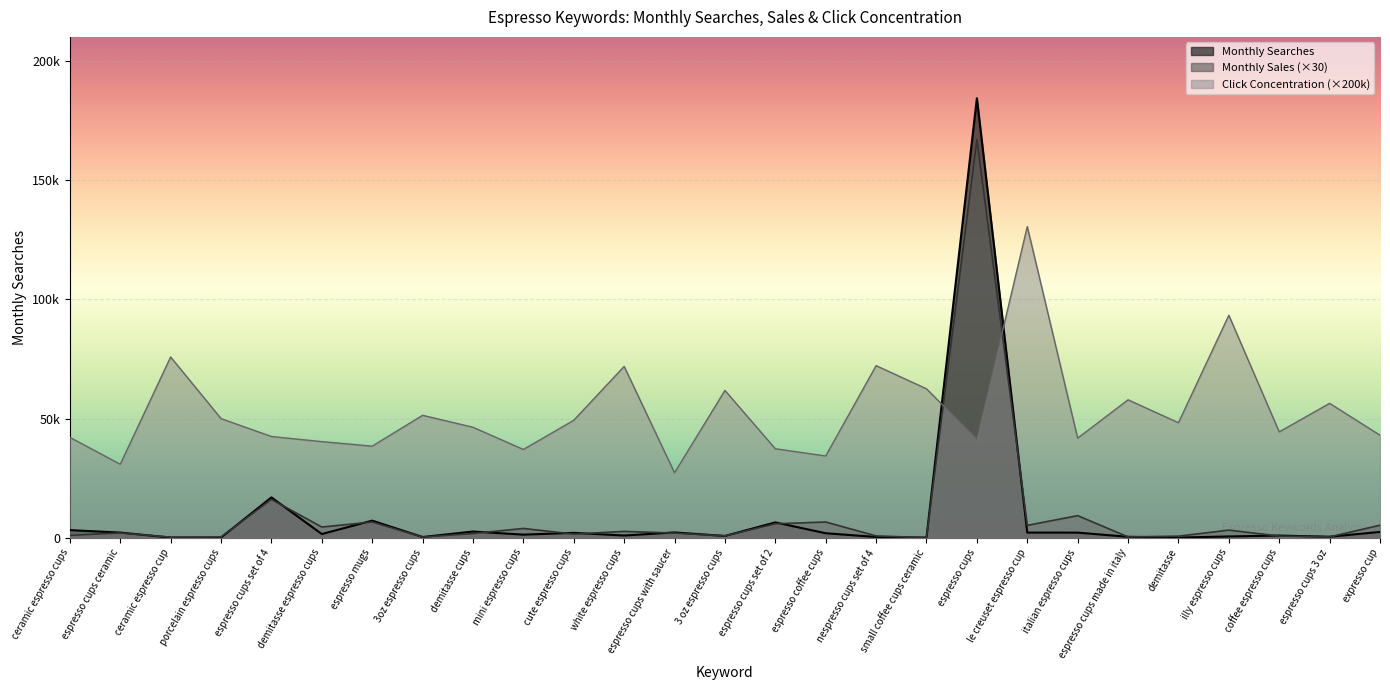

Reading left to right, extract all data points from this chart.

Monthly Searches: ceramic espresso cups=3260.0	espresso cups ceramic=2236.0	ceramic espresso cup=140.0	porcelain espresso cups=140.0	espresso cups set of 4=16978.0	demitasse espresso cups=1621.0	espresso mugs=7237.0	3oz espresso cups=372.0	demitasse cups=2665.0	mini espresso cups=1363.0	cute espresso cups=2121.0	white espresso cups=989.0	espresso cups with saucer=2298.0	3 oz espresso cups=809.0	espresso cups set of 2=6504.0	espresso coffee cups=1946.0	nespresso cups set of 4=392.0	small coffee cups ceramic=140.0	espresso cups=184293.0	le creuset espresso cup=2226.0	italian espresso cups=2206.0	espresso cups made in italy=467.0	demitasse=140.0	illy espresso cups=609.0	coffee espresso cups=984.0	espresso cups 3 oz=491.0	expresso cup=2497.0
Monthly Sales: ceramic espresso cups=1050.0	espresso cups ceramic=2100.0	ceramic espresso cup=300.0	porcelain espresso cups=390.0	espresso cups set of 4=16140.0	demitasse espresso cups=4560.0	espresso mugs=6660.0	3oz espresso cups=330.0	demitasse cups=1830.0	mini espresso cups=3960.0	cute espresso cups=1590.0	white espresso cups=2730.0	espresso cups with saucer=2010.0	3 oz espresso cups=840.0	espresso cups set of 2=5910.0	espresso coffee cups=6660.0	nespresso cups set of 4=840.0	small coffee cups ceramic=90.0	espresso cups=166950.0	le creuset espresso cup=5250.0	italian espresso cups=9330.0	espresso cups made in italy=420.0	demitasse=720.0	illy espresso cups=3270.0	coffee espresso cups=780.0	espresso cups 3 oz=420.0	expresso cup=5310.0
Click Concentration: ceramic espresso cups=42160.0	espresso cups ceramic=30860.0	ceramic espresso cup=75840.0	porcelain espresso cups=50000.0	espresso cups set of 4=42500.0	demitasse espresso cups=40360.0	espresso mugs=38460.0	3oz espresso cups=51380.0	demitasse cups=46380.0	mini espresso cups=37060.0	cute espresso cups=49300.0	white espresso cups=71880.0	espresso cups with saucer=27300.0	3 oz espresso cups=61820.0	espresso cups set of 2=37360.0	espresso coffee cups=34340.0	nespresso cups set of 4=72200.0	small coffee cups ceramic=62500.0	espresso cups=41280.0	le creuset espresso cup=130480.0	italian espresso cups=41800.0	espresso cups made in italy=57880.0	demitasse=48280.0	illy espresso cups=93320.0	coffee espresso cups=44440.0	espresso cups 3 oz=56400.0	expresso cup=43040.0